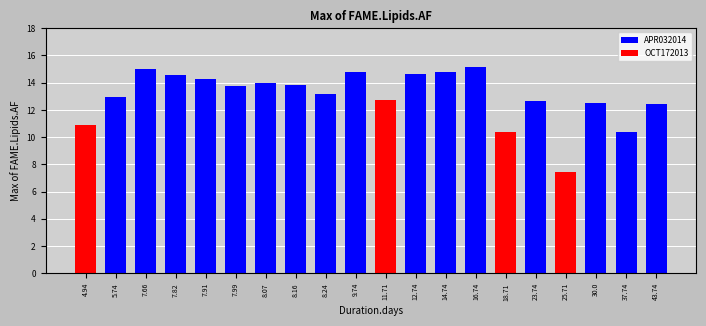

Which series has the largest total across all categories?

APR032014